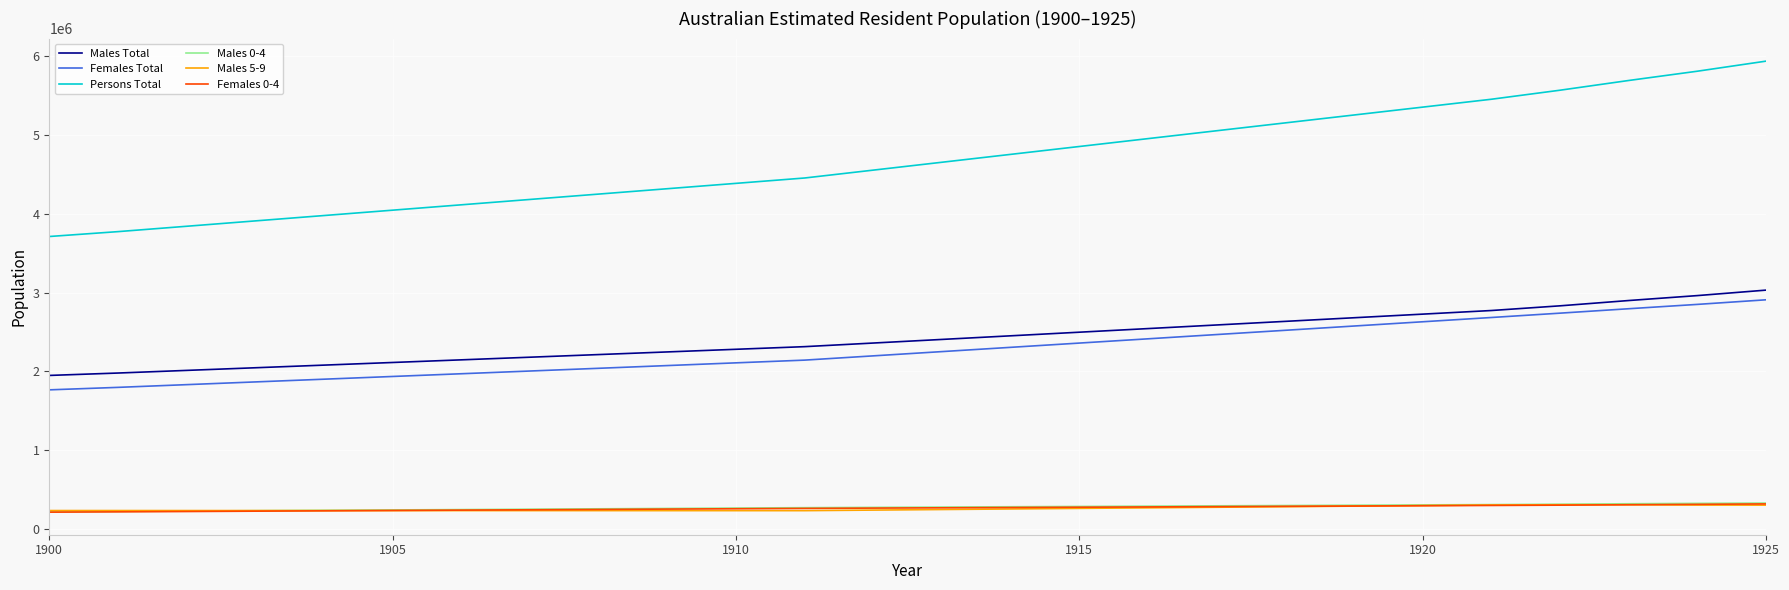

Which series has the largest total across all categories?

Persons Total